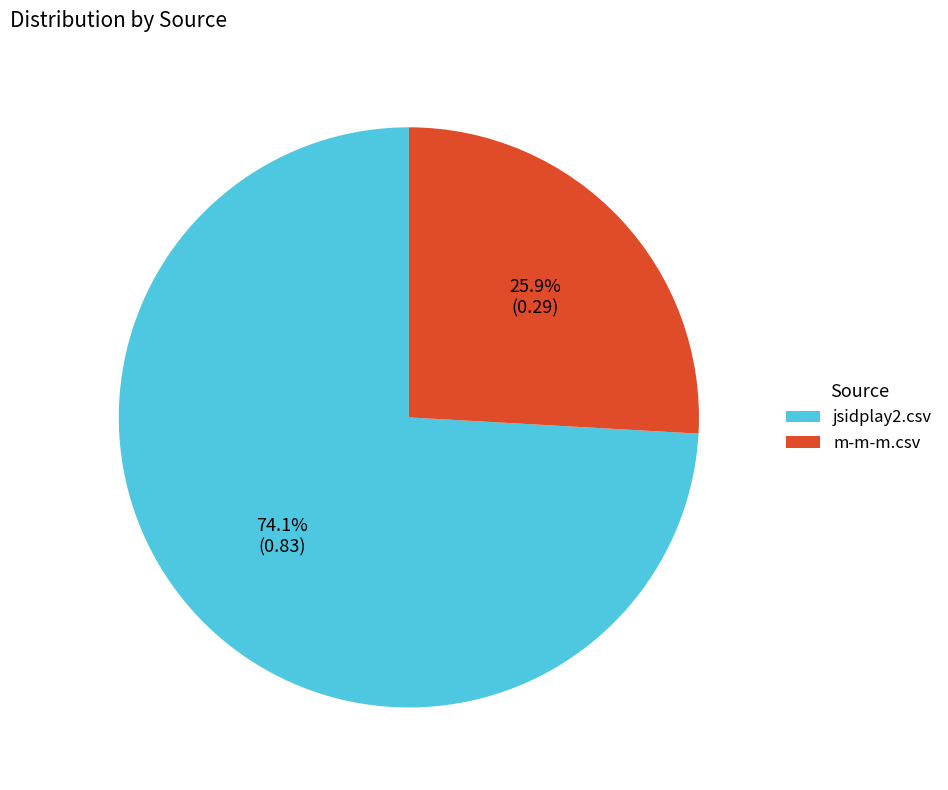

The jsidplay2.csv slice represents 74% of the pie. True or false?

True